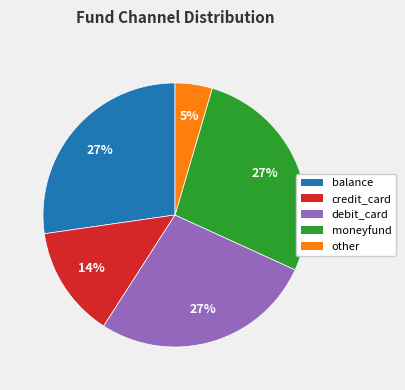

To the nearest percent, what portion does other represent?

5%